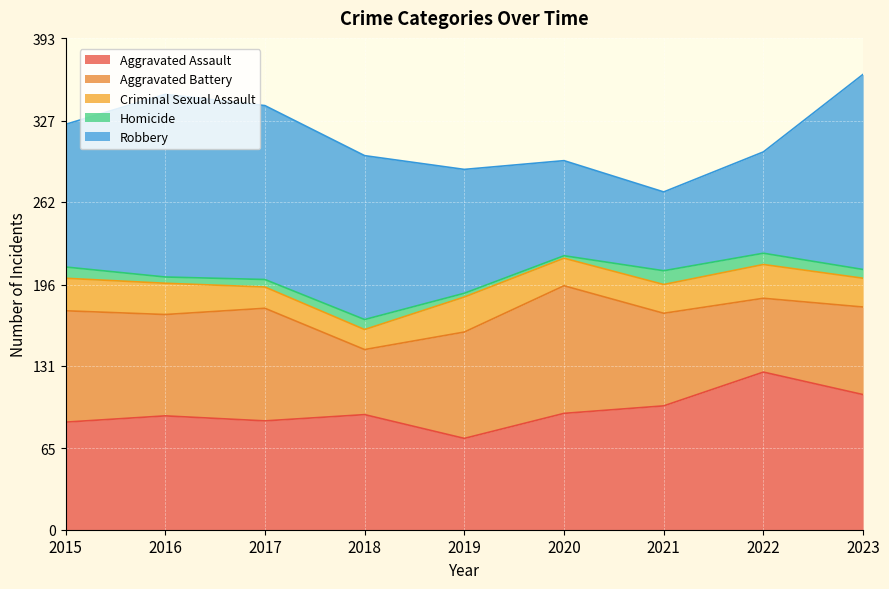

What is the value of the Criminal Sexual Assault point at the 5th from the left?

28